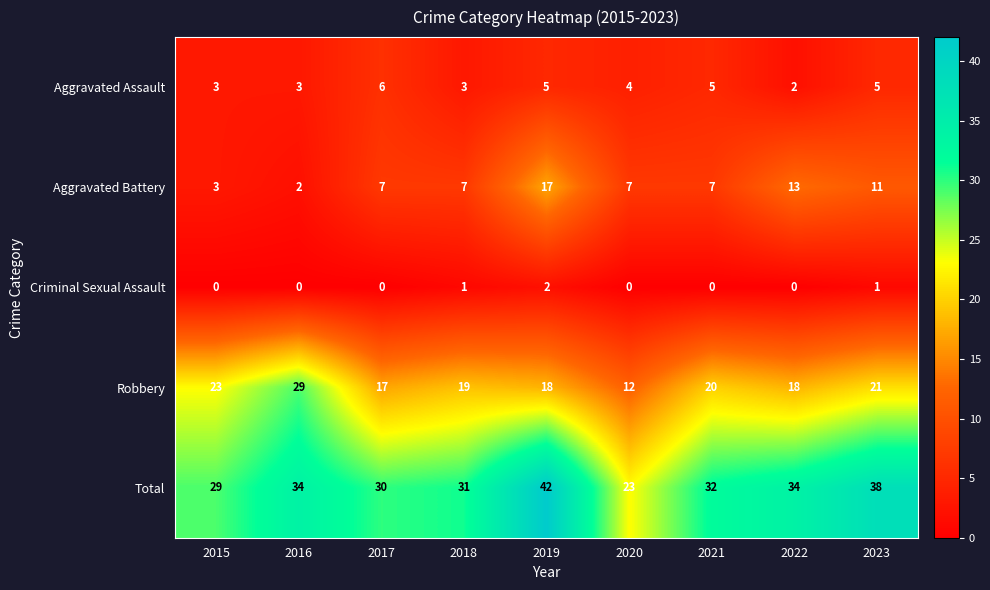

Where does the Total series first go above 32?

2016